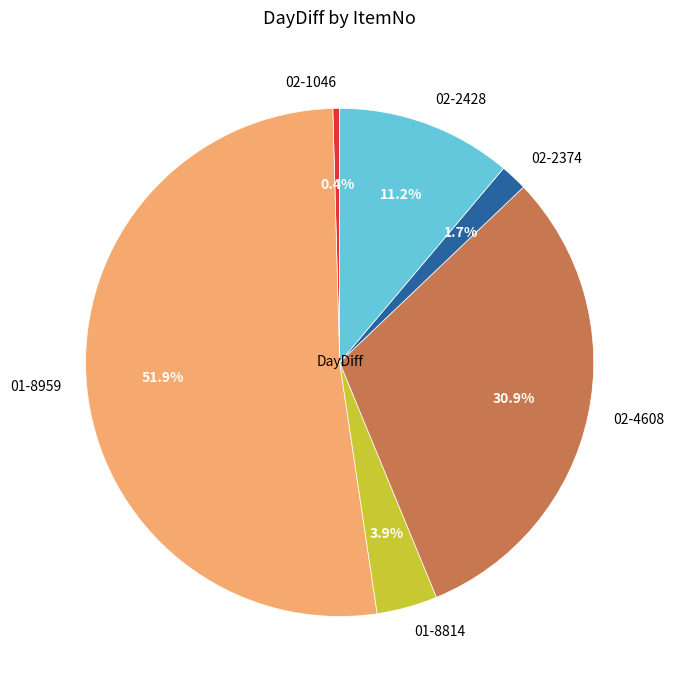

Rank the categories by value from highest to lowest.

01-8959, 02-4608, 02-2428, 01-8814, 02-2374, 02-1046